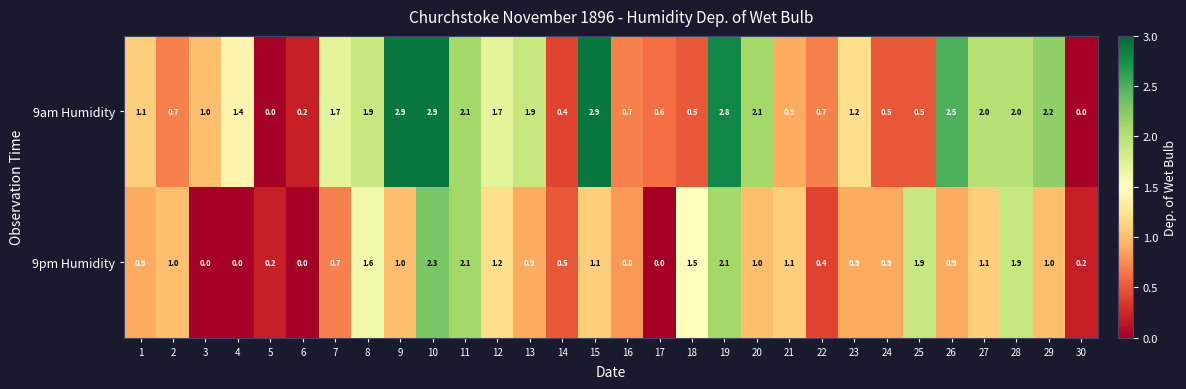

Which series changed the most between 9 and 14?

9am Humidity